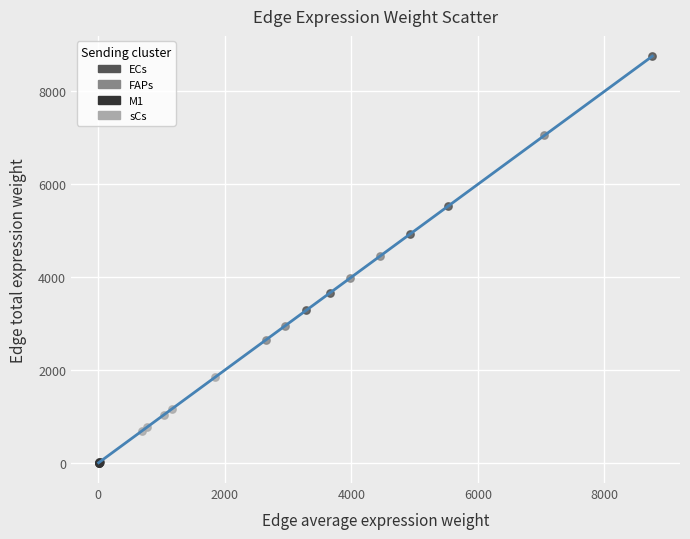

Which series has the widest spread of Y values?

ECs